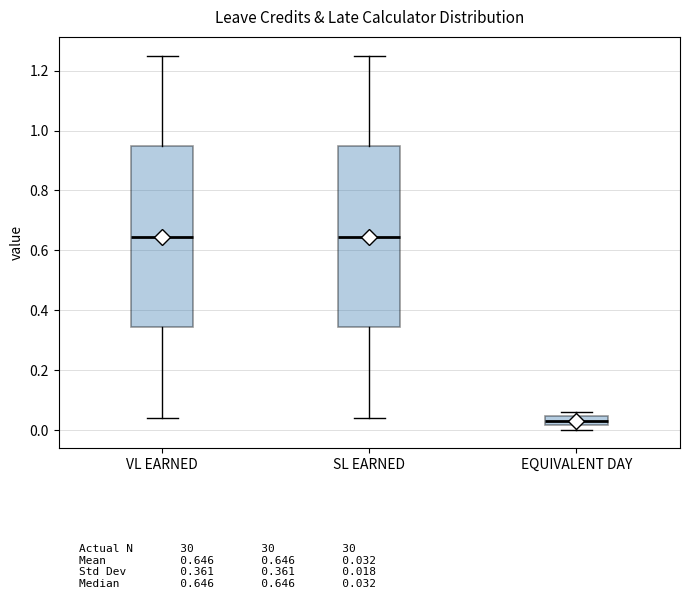

Which box's median line is the lowest?

EQUIVALENT DAY